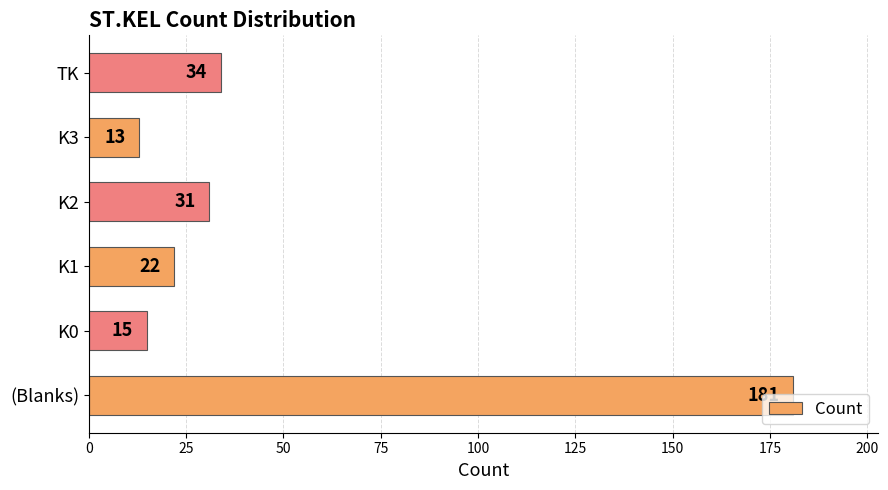

How many categories are shown in the chart?

6